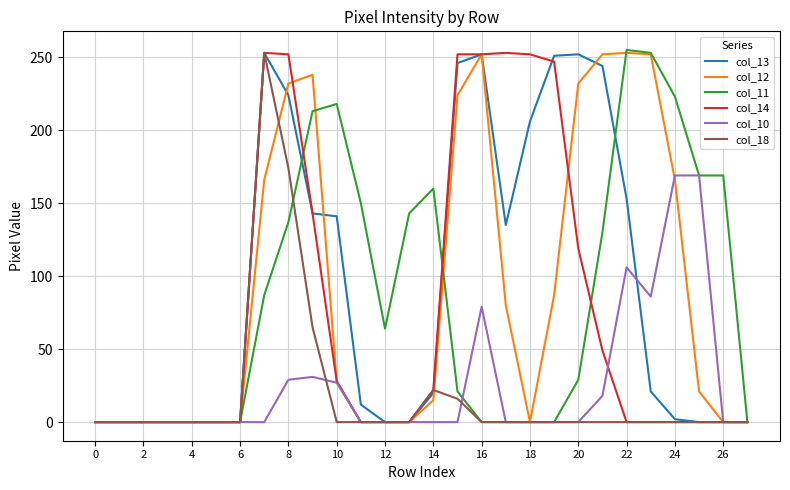

What is the maximum value shown in the chart?

255